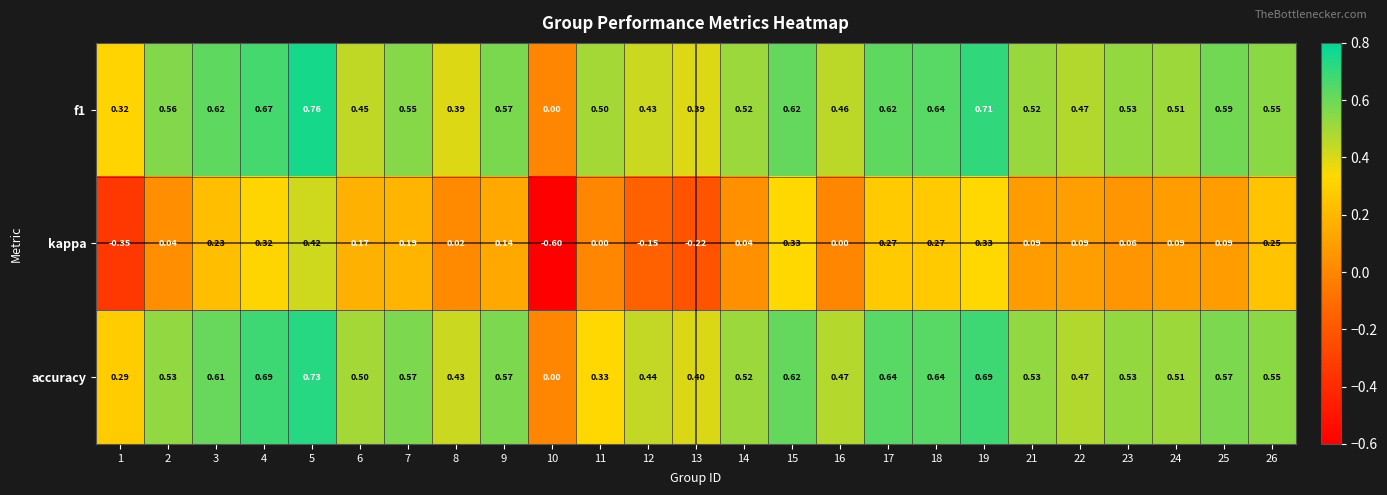

Which series has the largest range (max minus min)?

kappa